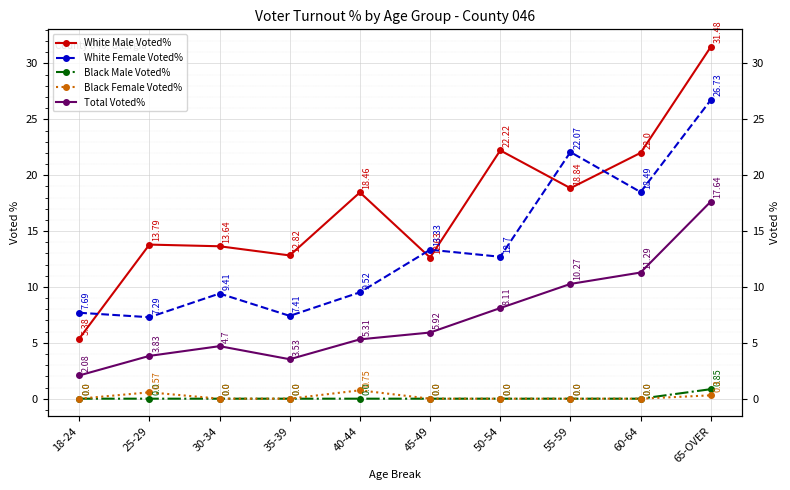

What is the average value of the White Female Voted% series?

13.5